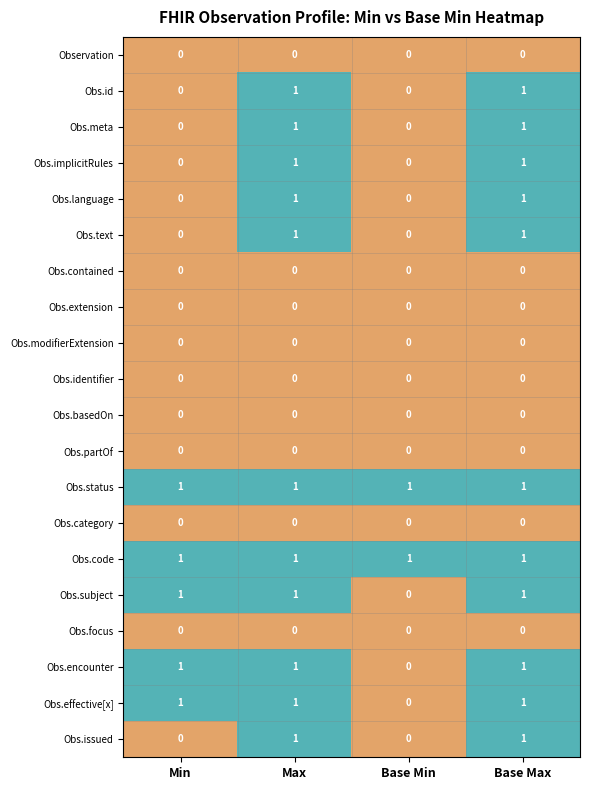

Is the value of Obs.partOf at Min greater than the value of Obs.implicitRules at Base Max?

No